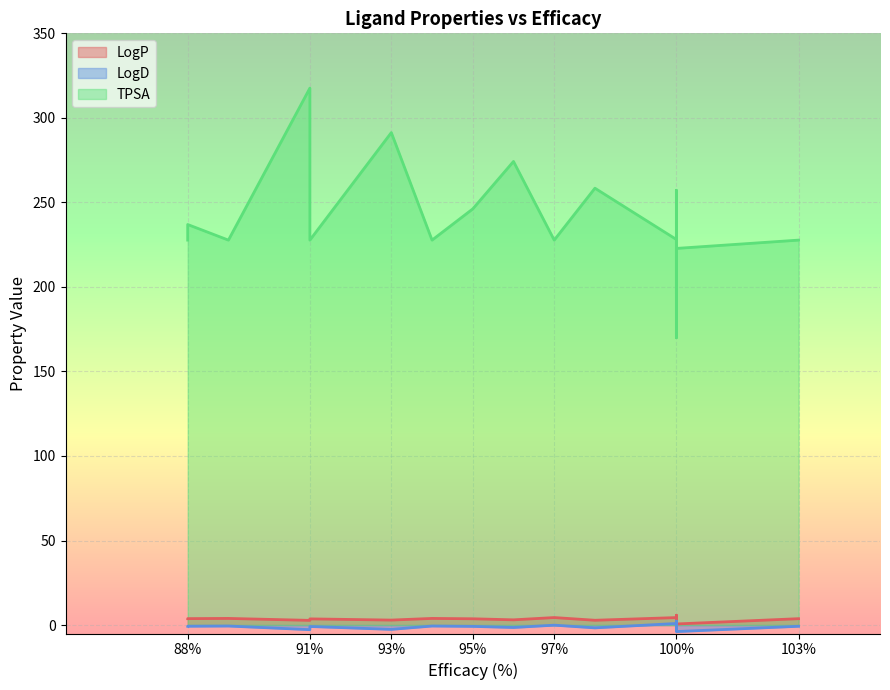

Which series changed the most between 100% and 91%?

TPSA